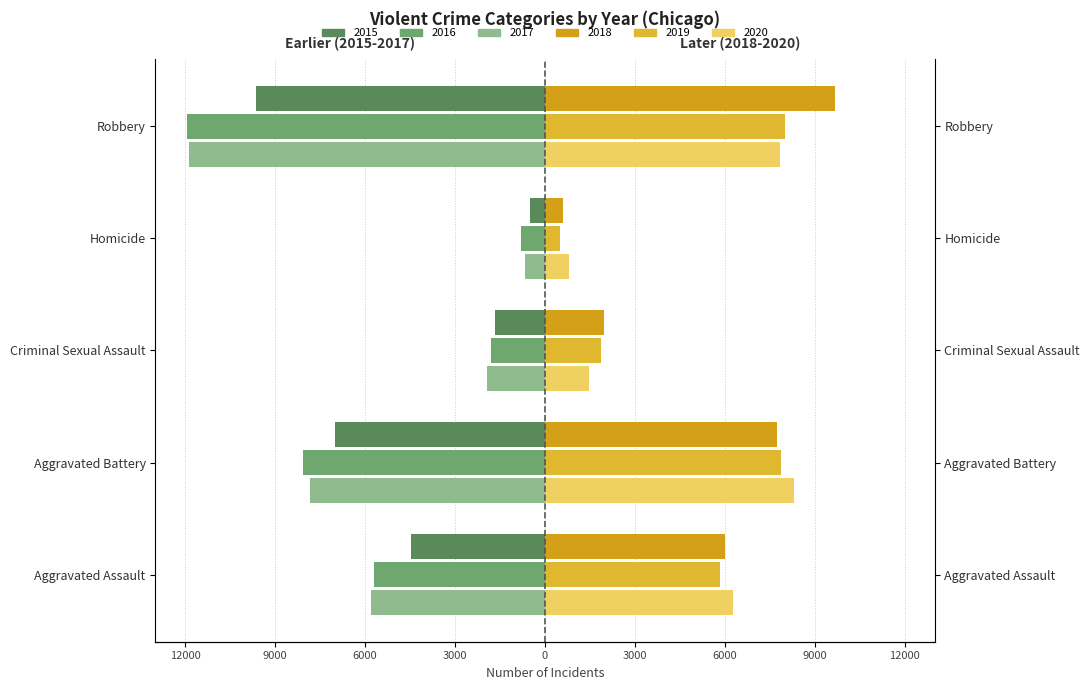

What is the label of the 1st bar from the right?

Robbery